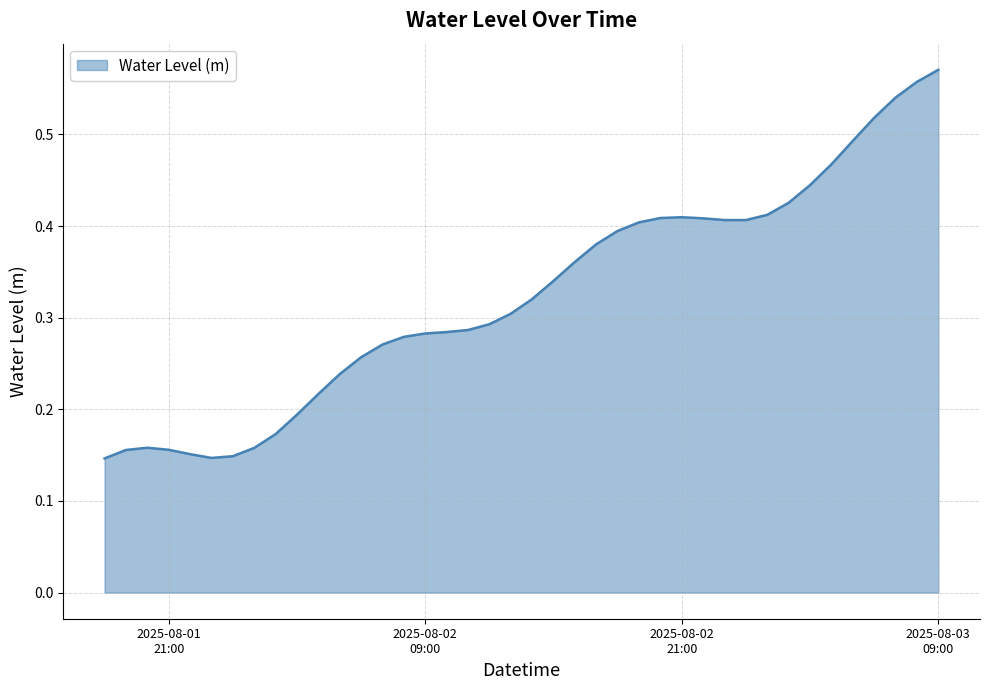

Does the chart have visible grid lines?

Yes